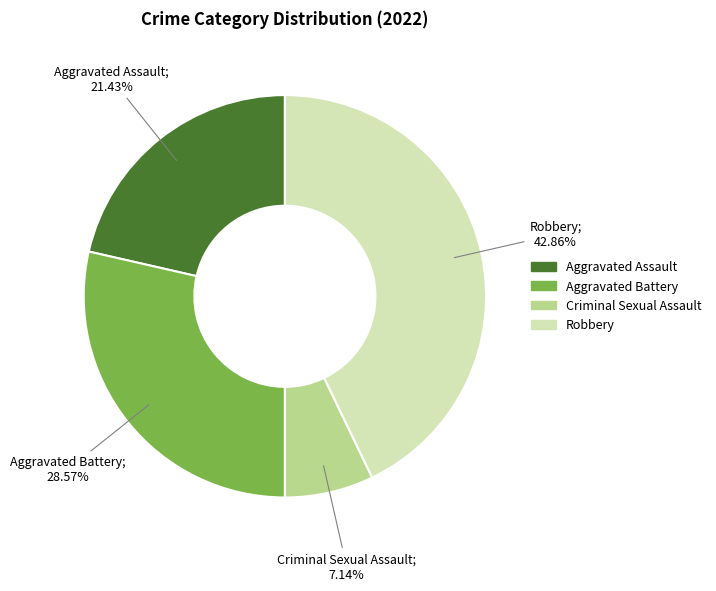

To the nearest percent, what portion does Aggravated Assault represent?

21%